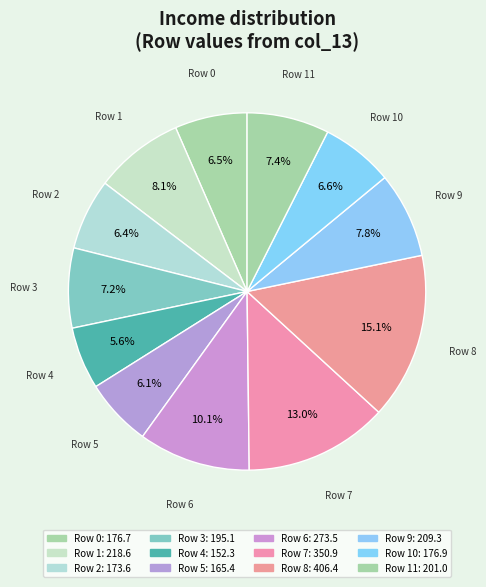

To the nearest percent, what is the average slice percentage?

8%